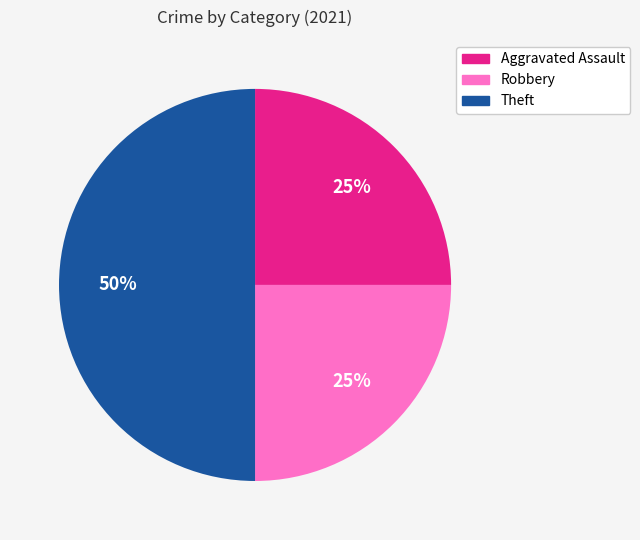

To the nearest percent, what is the average slice percentage?

33%